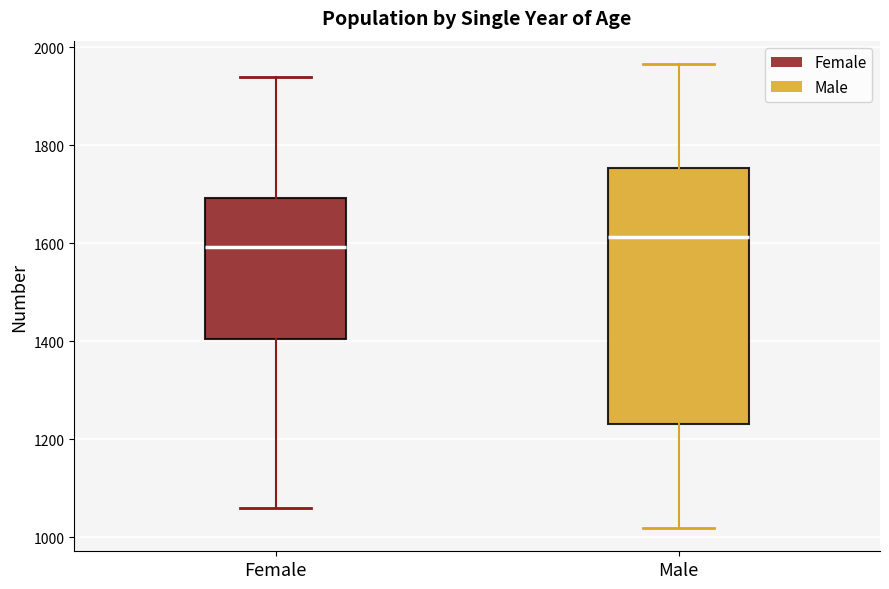

Reading left to right, read every box against the y-axis: the position of its median line, the range the box covers, and the ends of its whiskers. The values are not printed on the chart, so give them approximately, as read against the axis.

Female: median 1600, box 1400 to 1700, whiskers 1060 to 1940
Male: median 1620, box 1240 to 1760, whiskers 1020 to 1960